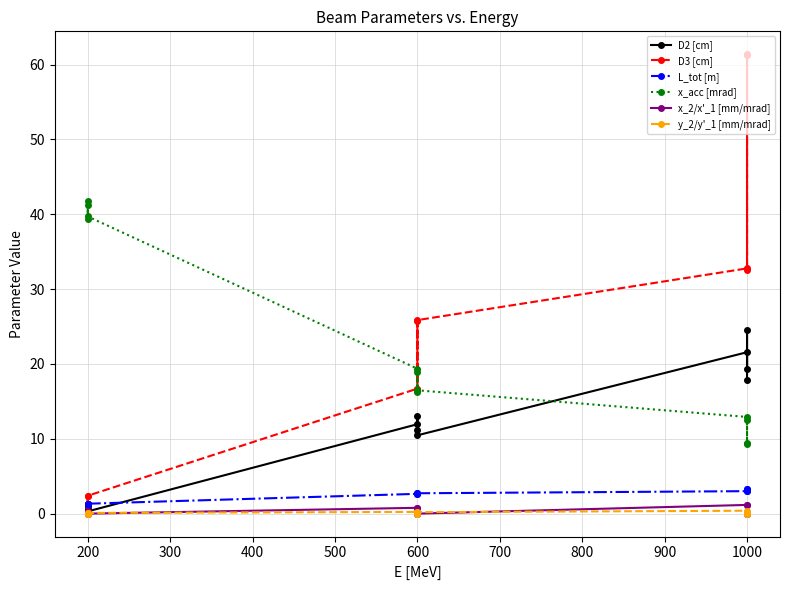

At how many categories does at least one series exceed 15?

12